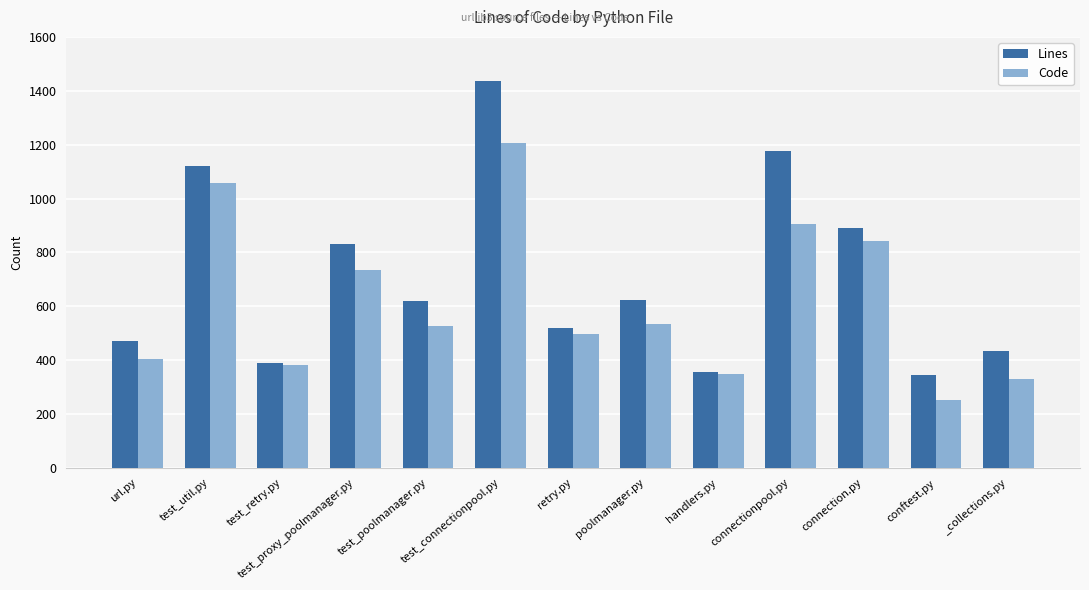

What is the label of the 9th bar from the right?

test_poolmanager.py